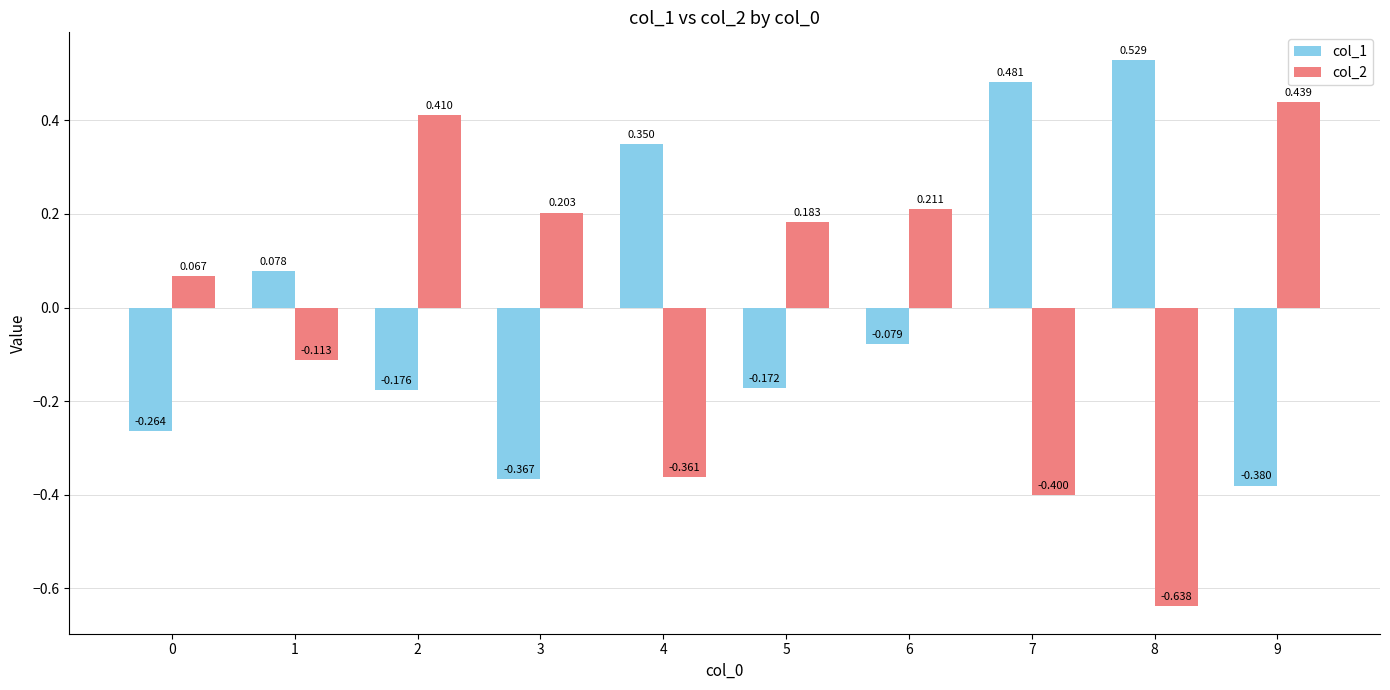

At which category does the chart reach its peak across all series?

8